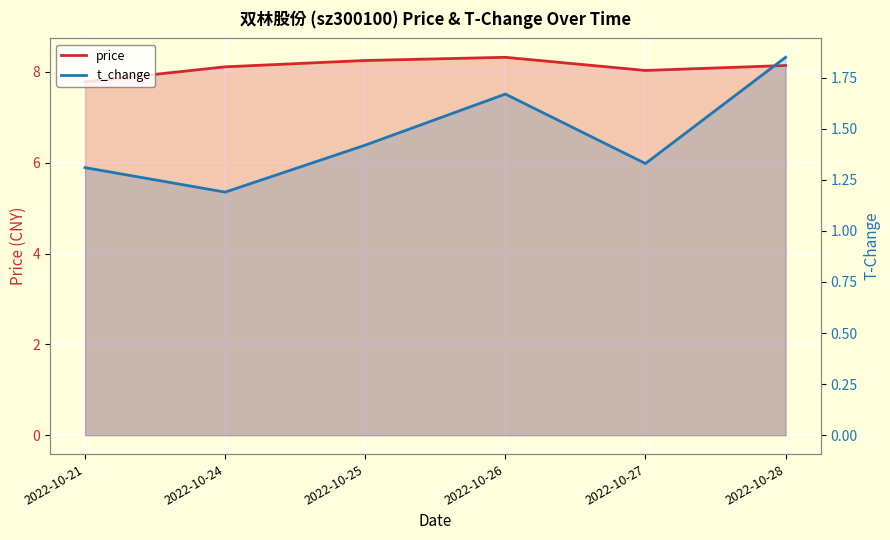

Is the value of t_change at 2022-10-26 greater than the value of price at 2022-10-26?

No